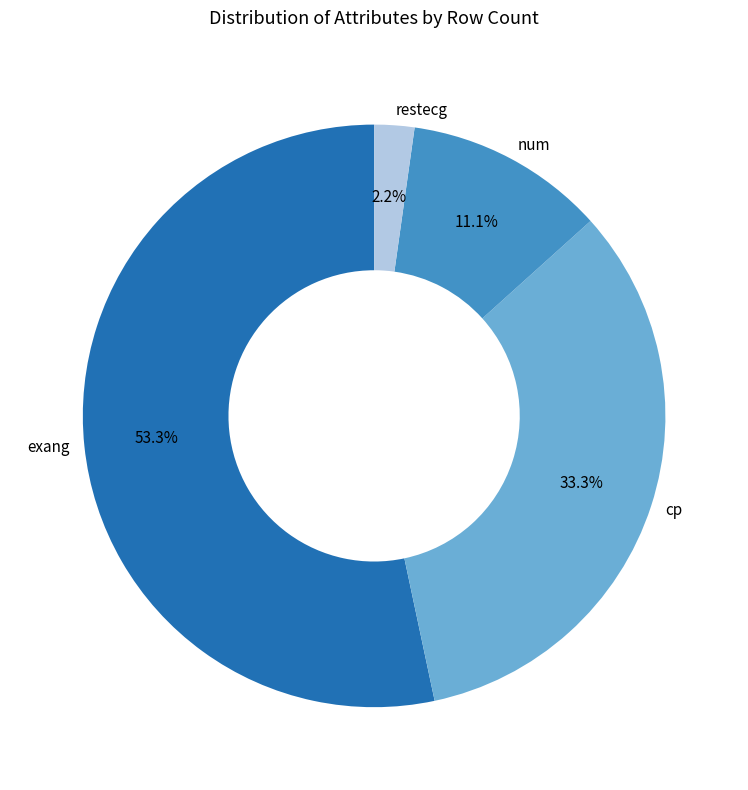

Between num and cp, which is larger?

cp